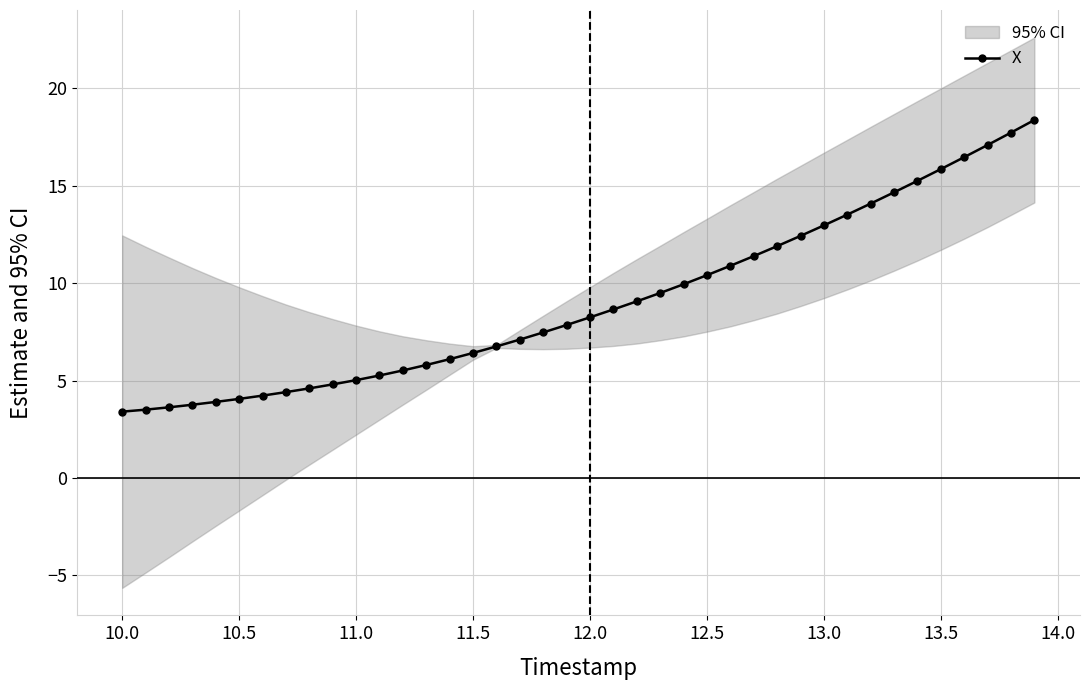

What is the highest value of the X series?

18.4